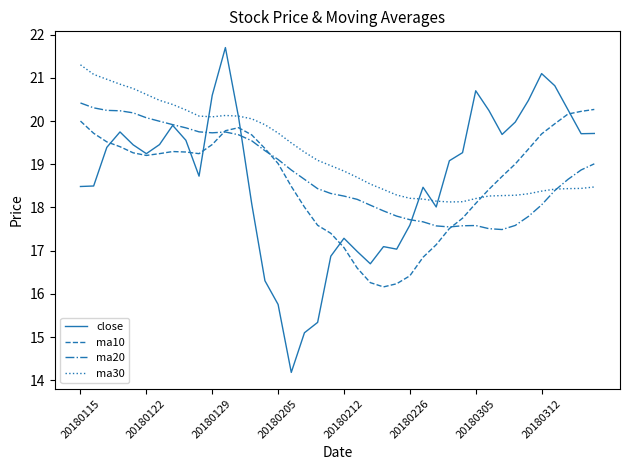

Which series has the largest total across all categories?

ma30